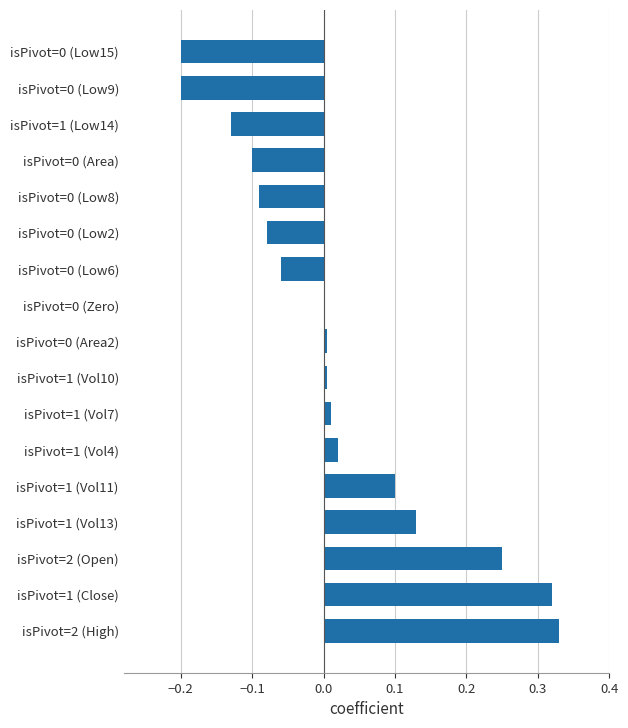

The value at isPivot=1 (Vol13) is 0.1. True or false?

True